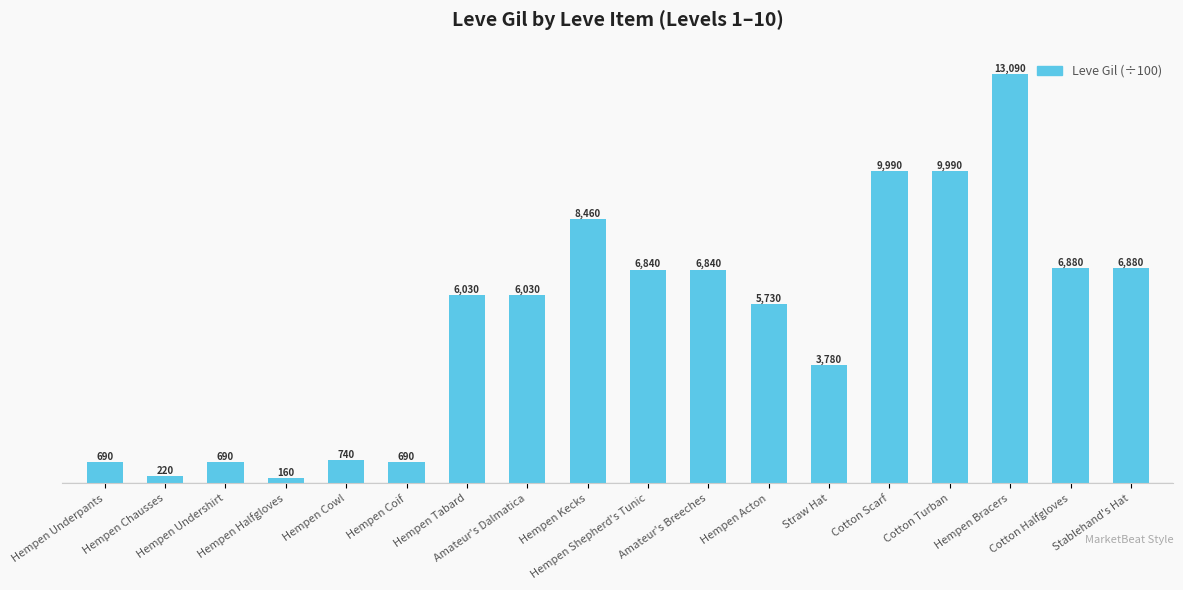

Rank the categories by value from lowest to highest.

Hempen Halfgloves, Hempen Chausses, Hempen Underpants, Hempen Undershirt, Hempen Coif, Hempen Cowl, Straw Hat, Hempen Acton, Hempen Tabard, Amateur's Dalmatica, Hempen Shepherd's Tunic, Amateur's Breeches, Cotton Halfgloves, Stablehand's Hat, Hempen Kecks, Cotton Scarf, Cotton Turban, Hempen Bracers